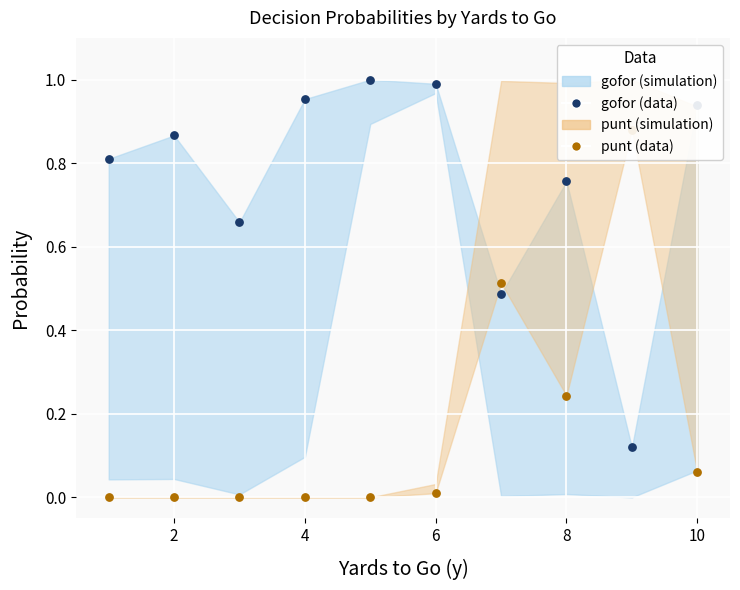

Which series has the largest total across all categories?

gofor